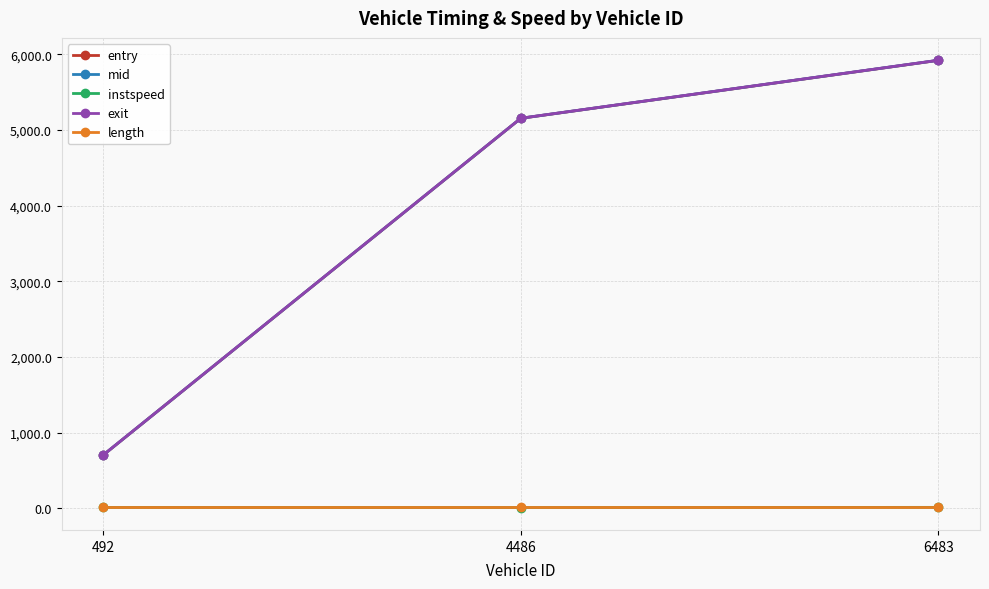

At how many categories does at least one series exceed 4262?

2